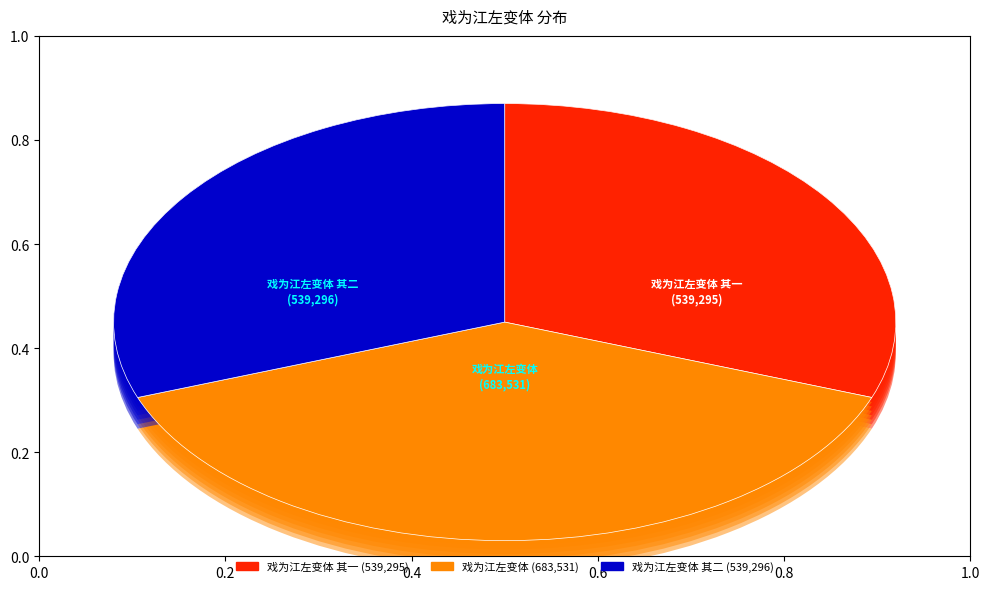

To the nearest percent, what is the combined percentage of 戏为江左变体 and 戏为江左变体 其一?

69%